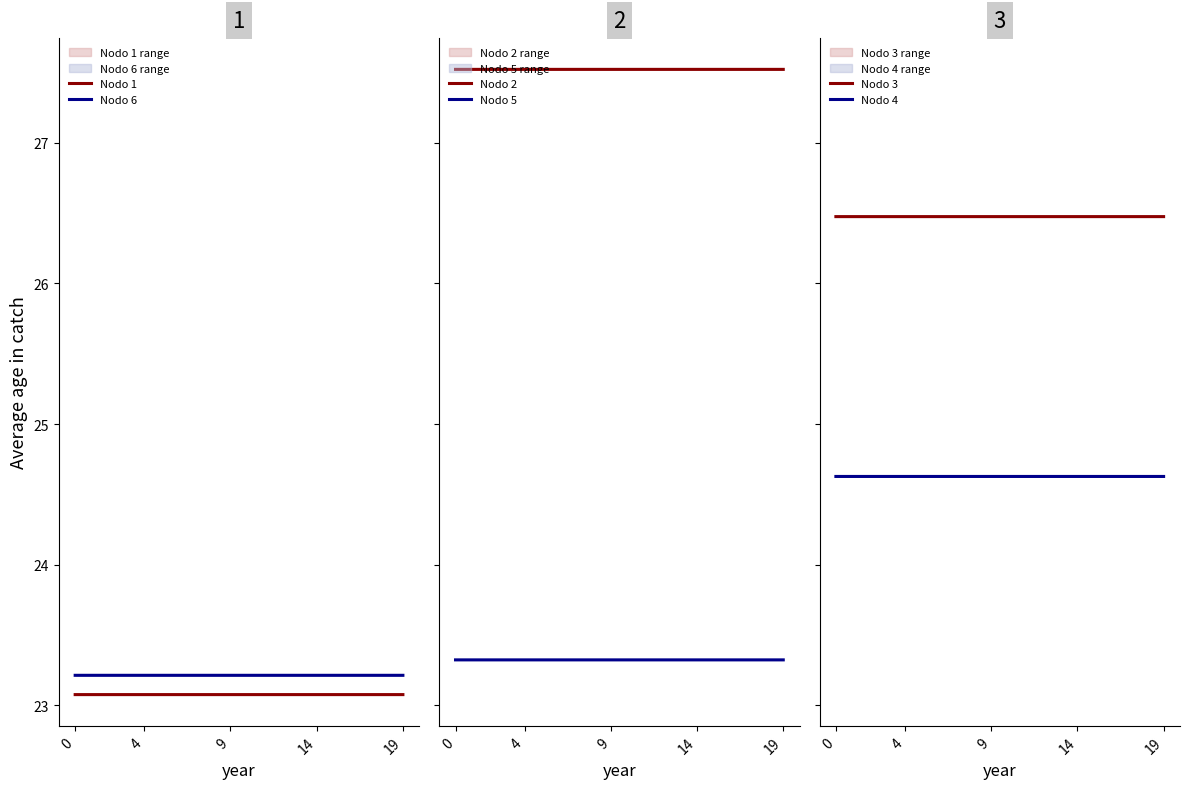

True or false: Nodo 6 and Nodo 5 cross at least once.

False